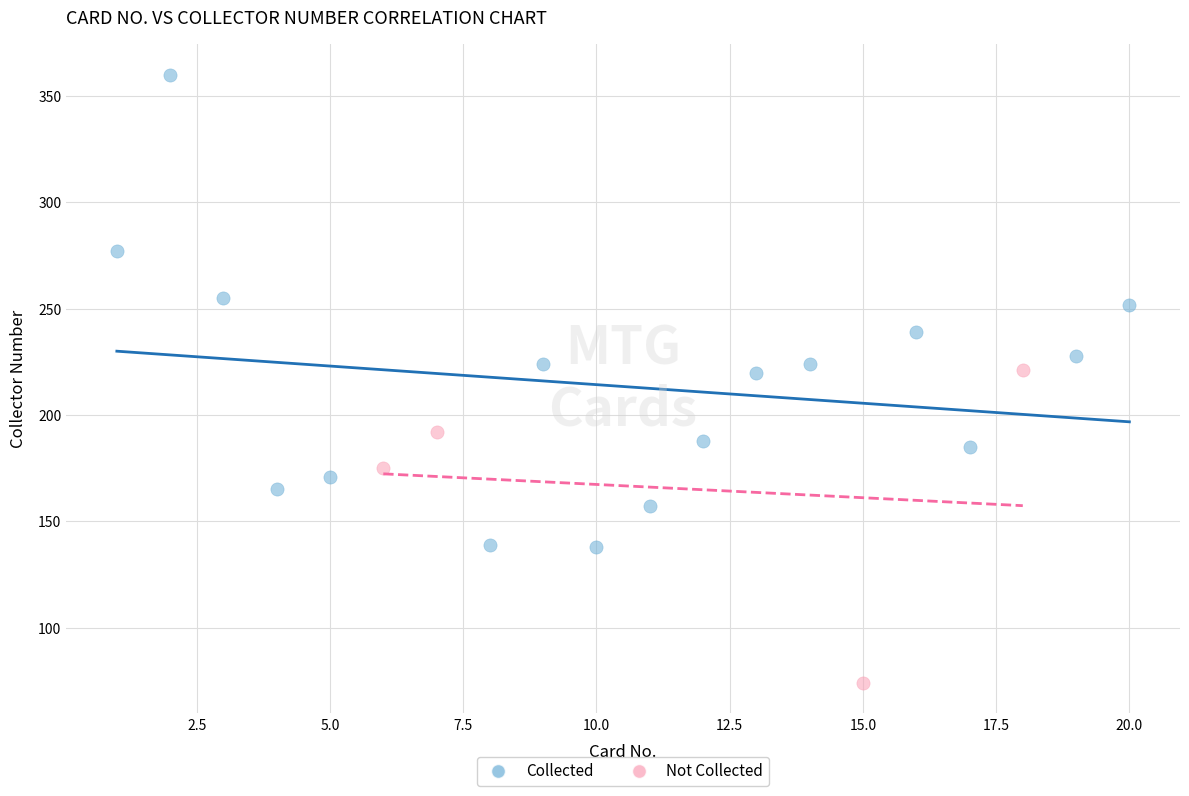

Which series has the largest Y range (max minus min)?

Collected